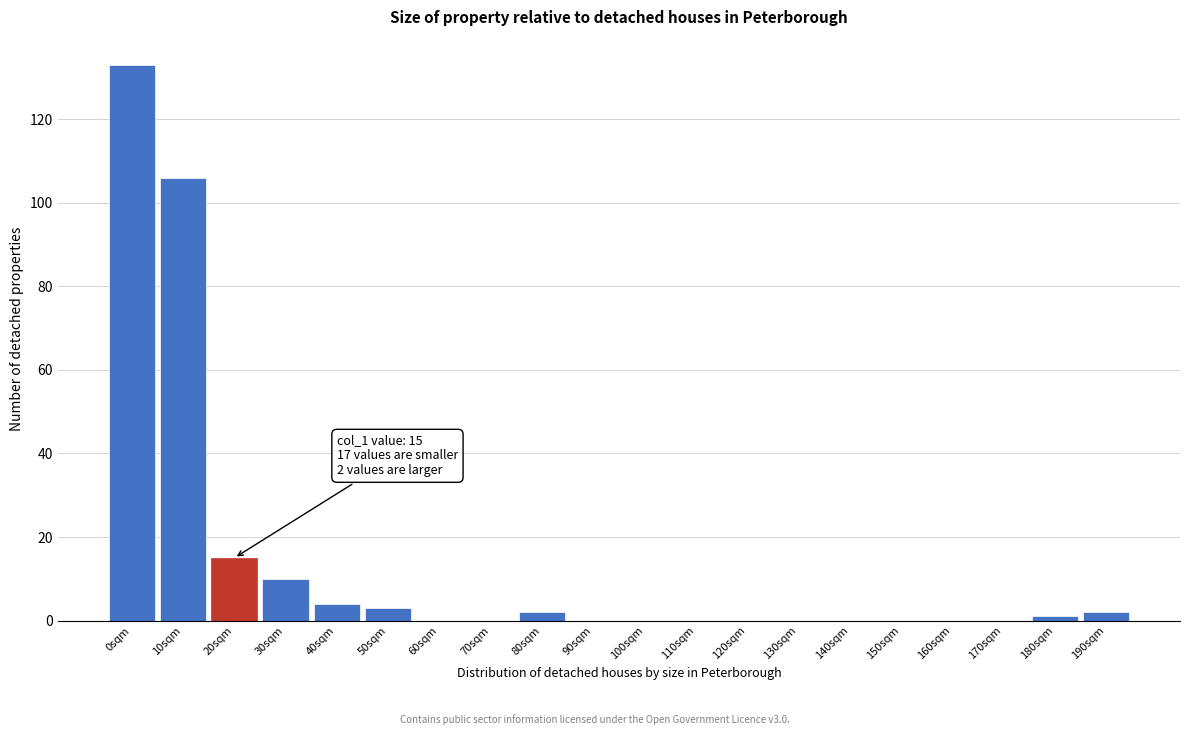

Reading right to left, transcribe all the data shown in this chart.

190sqm=2	180sqm=1	170sqm=0	160sqm=0	150sqm=0	140sqm=0	130sqm=0	120sqm=0	110sqm=0	100sqm=0	90sqm=0	80sqm=2	70sqm=0	60sqm=0	50sqm=3	40sqm=4	30sqm=10	20sqm=15	10sqm=106	0sqm=133